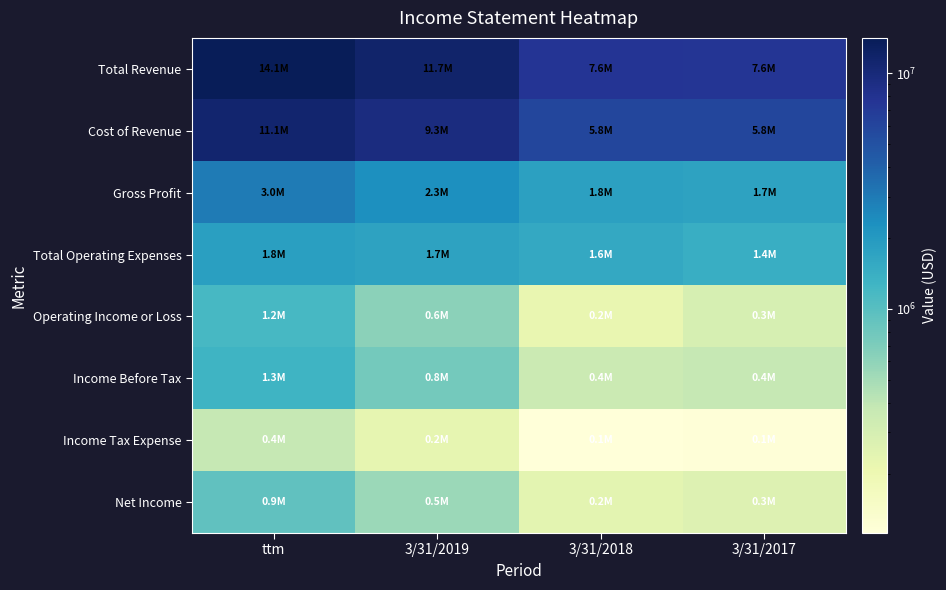

List the series in order of their peak value, highest first.

Total Revenue, Cost of Revenue, Gross Profit, Total Operating Expenses, Income Before Tax, Operating Income or Loss, Net Income, Income Tax Expense